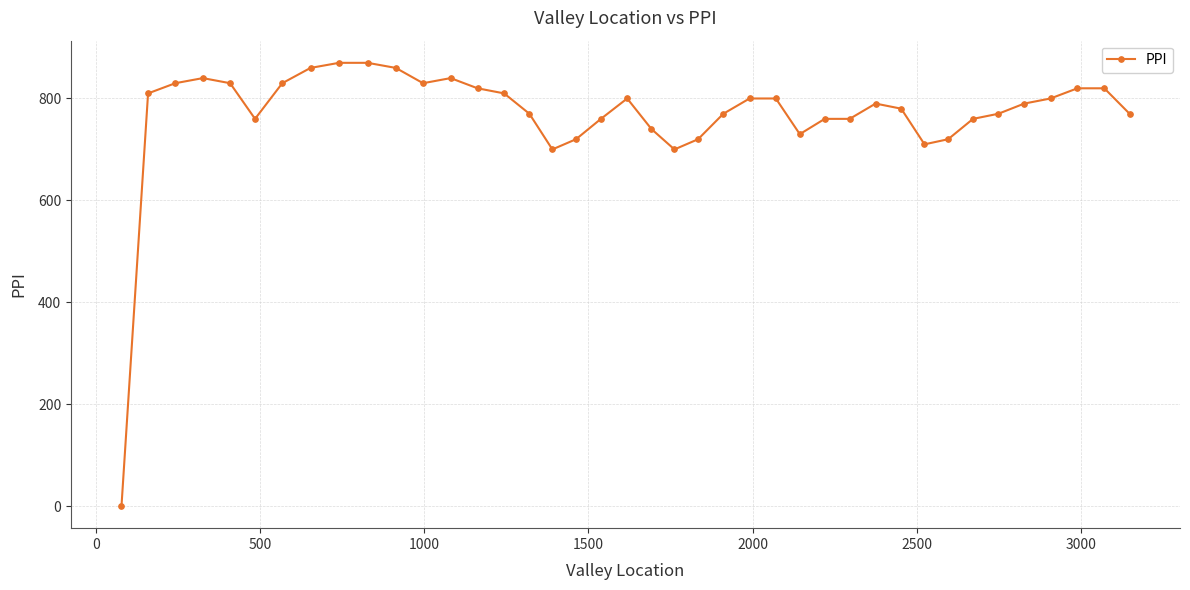

True or false: there are more than 1 points higher than both neighbors.

True